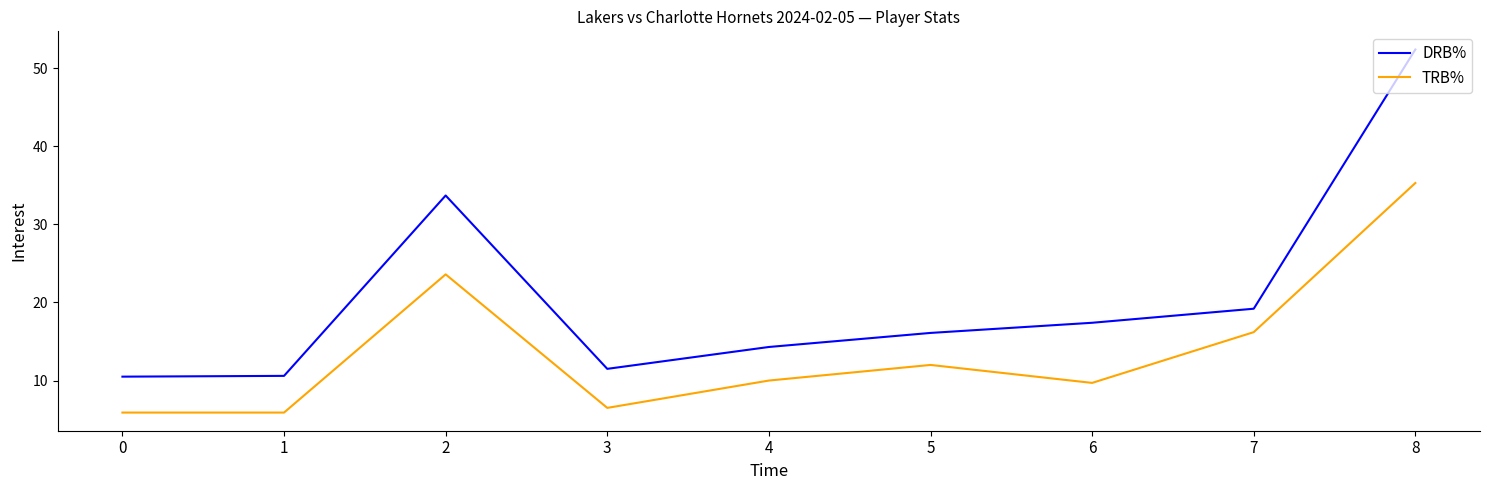

Between 3 and 4, which series saw the biggest shift?

TRB%